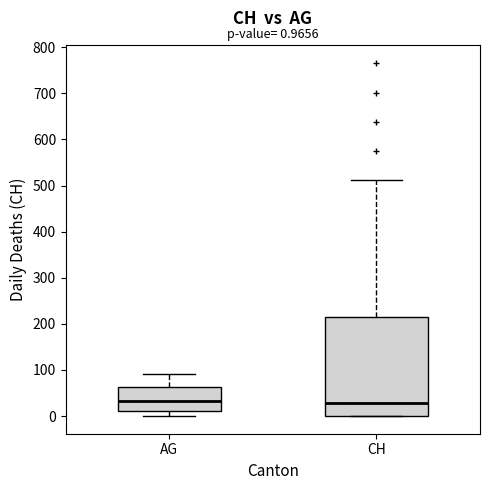

Comparing the boxes themselves (not the whiskers), which one is the tallest?

CH